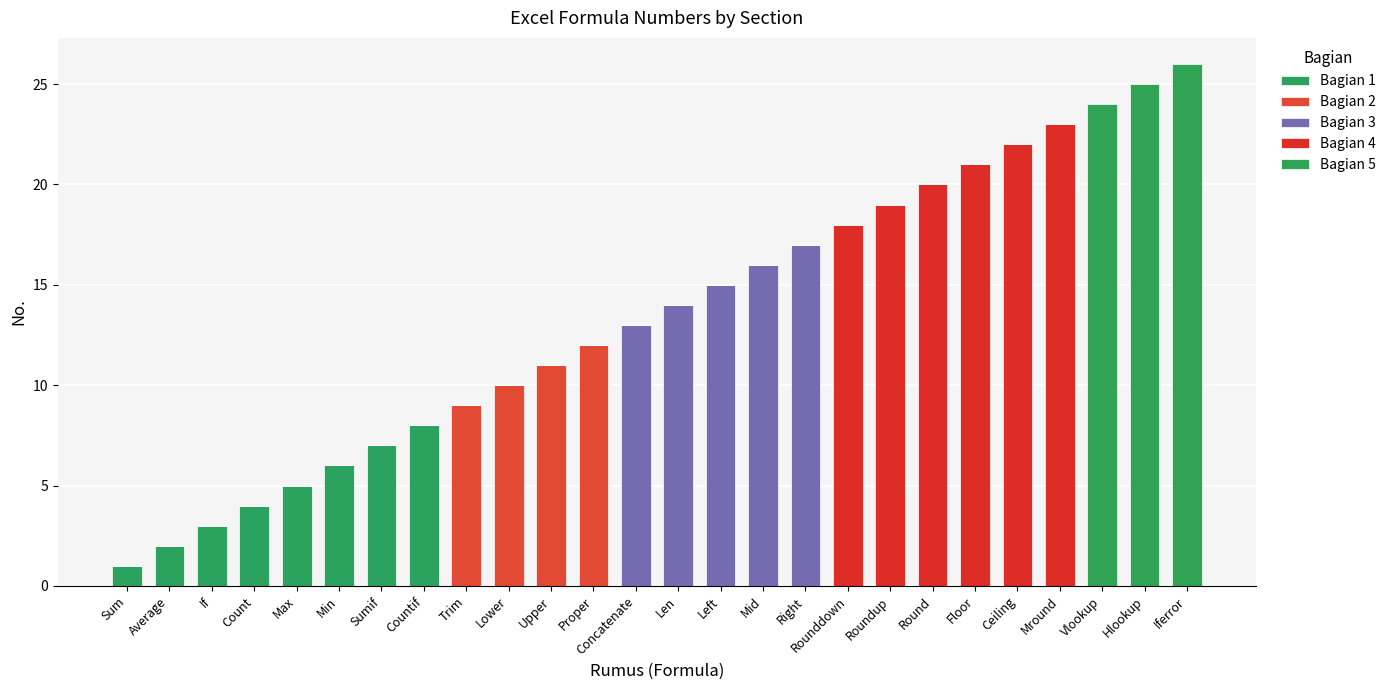

What are all the series names shown in the legend?

Bagian 1, Bagian 2, Bagian 3, Bagian 4, Bagian 5